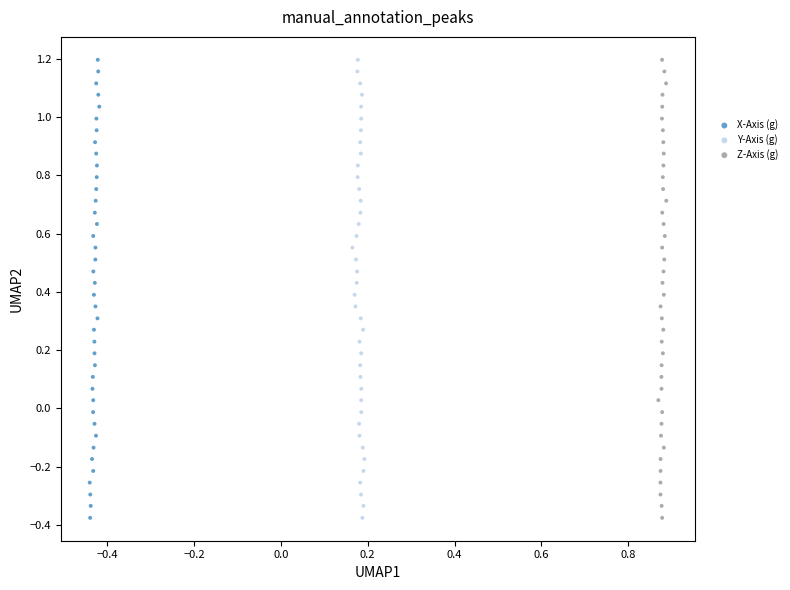

What are all the series names shown in the legend?

X-Axis (g), Y-Axis (g), Z-Axis (g)